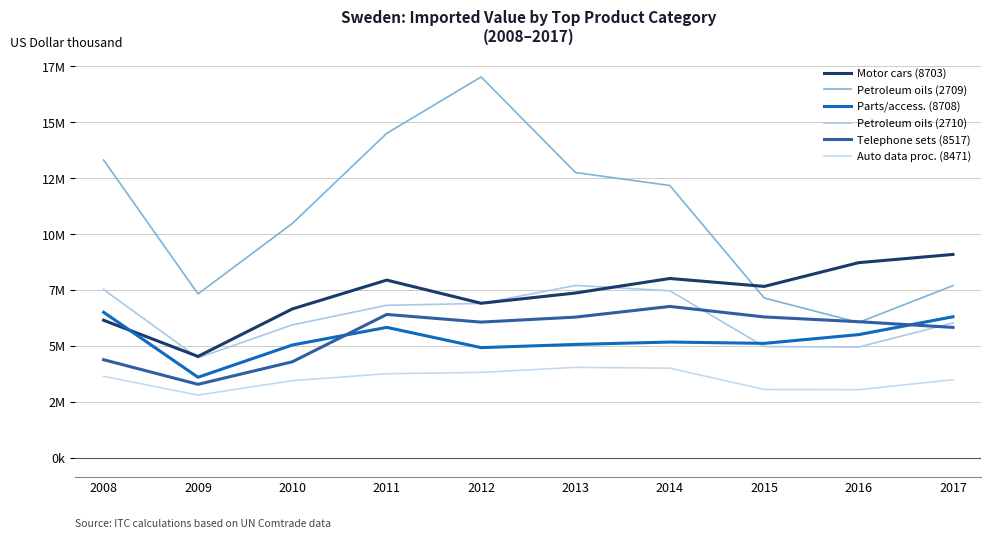

Does the chart display data point markers on the line(s)?

No